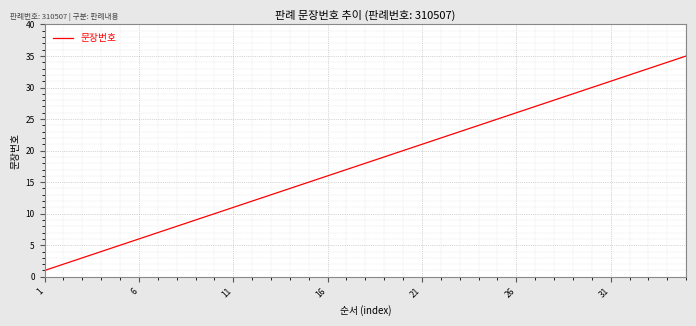

Does the chart have visible grid lines?

Yes